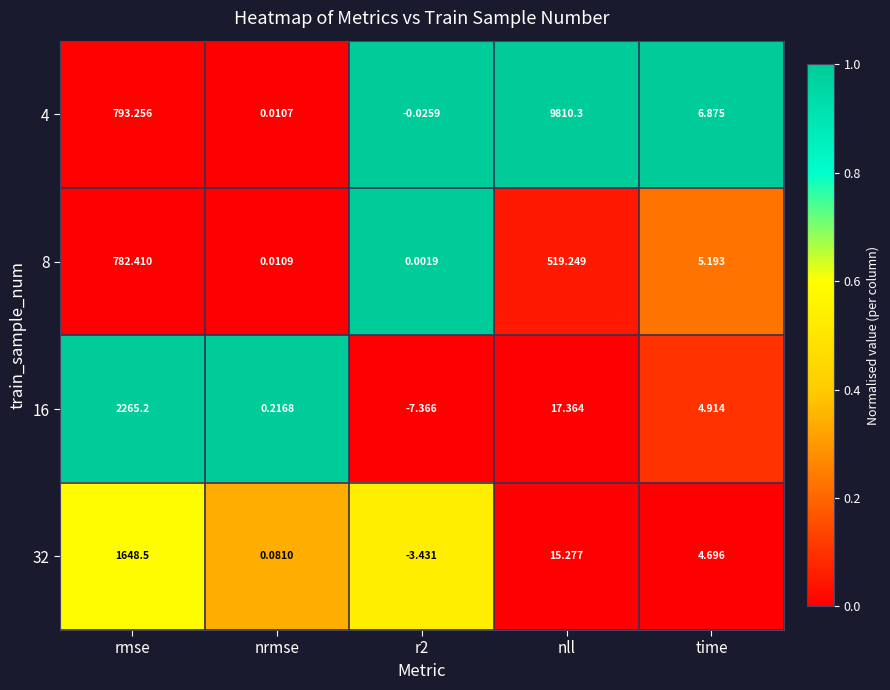

At which category is the sum across all series the highest?

nll